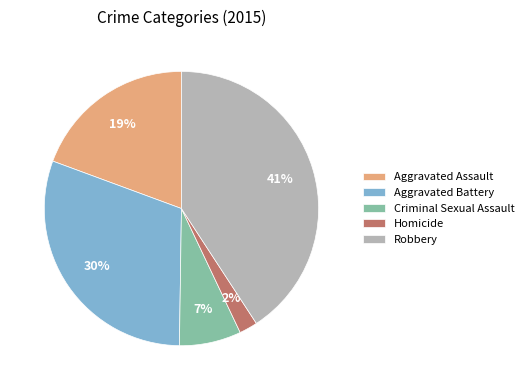

The Robbery slice represents 31% of the pie. True or false?

False